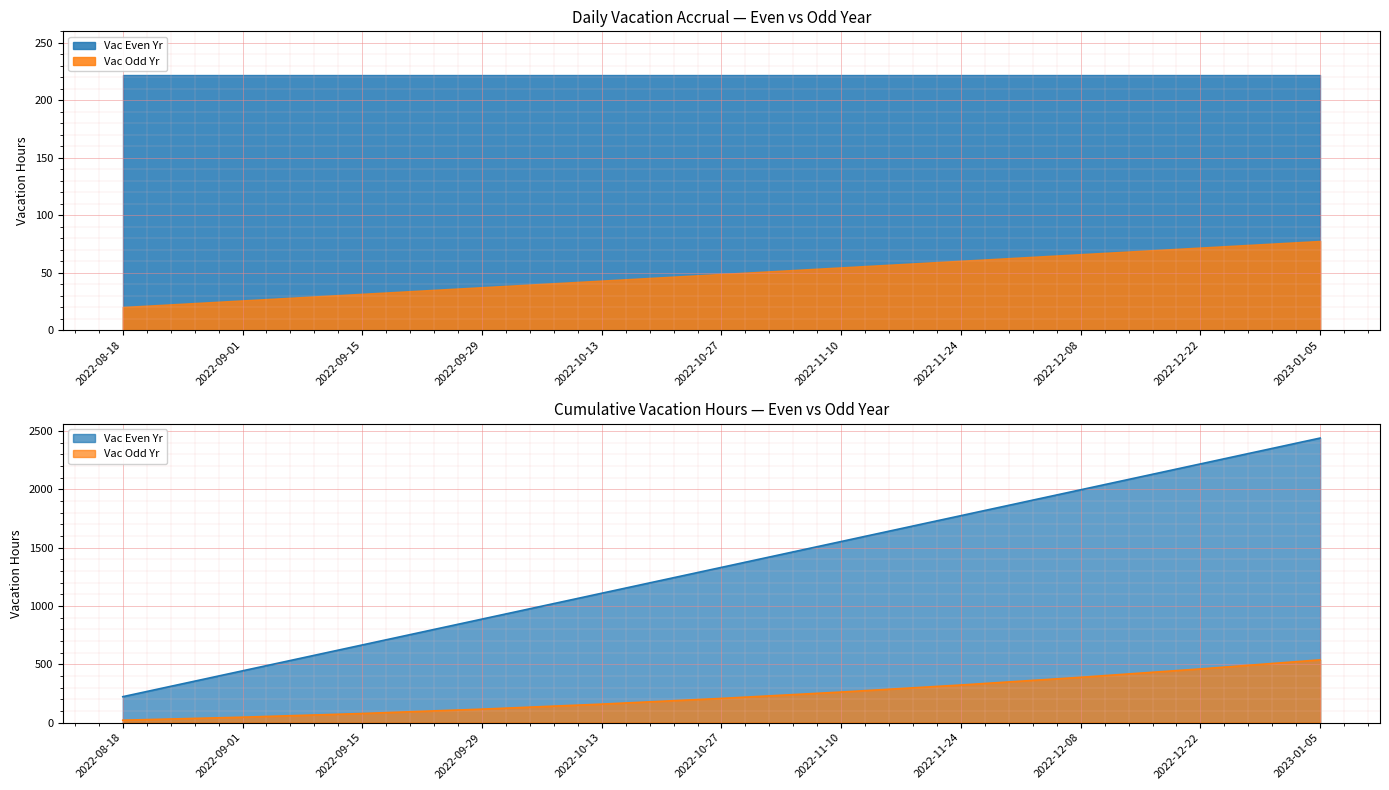

At which label is the value closest to 1330?

2022-10-27